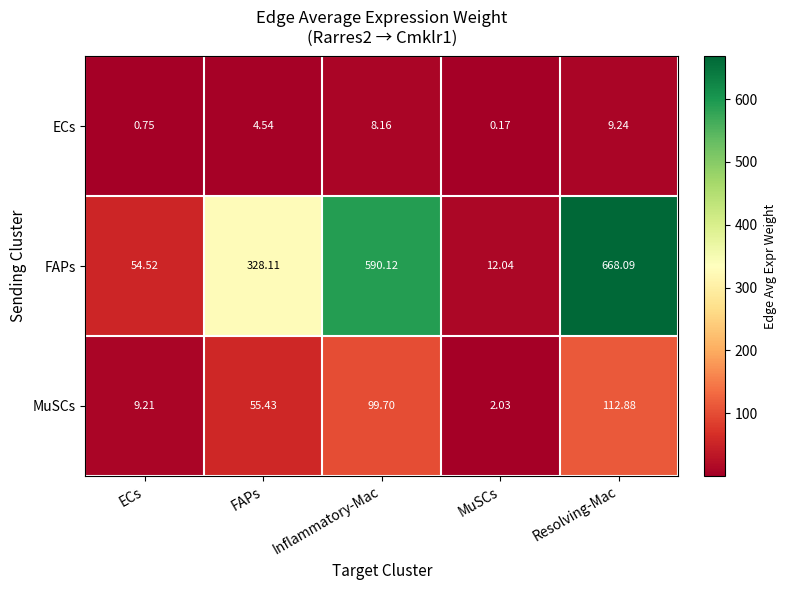

At how many categories does at least one series exceed 68?

3